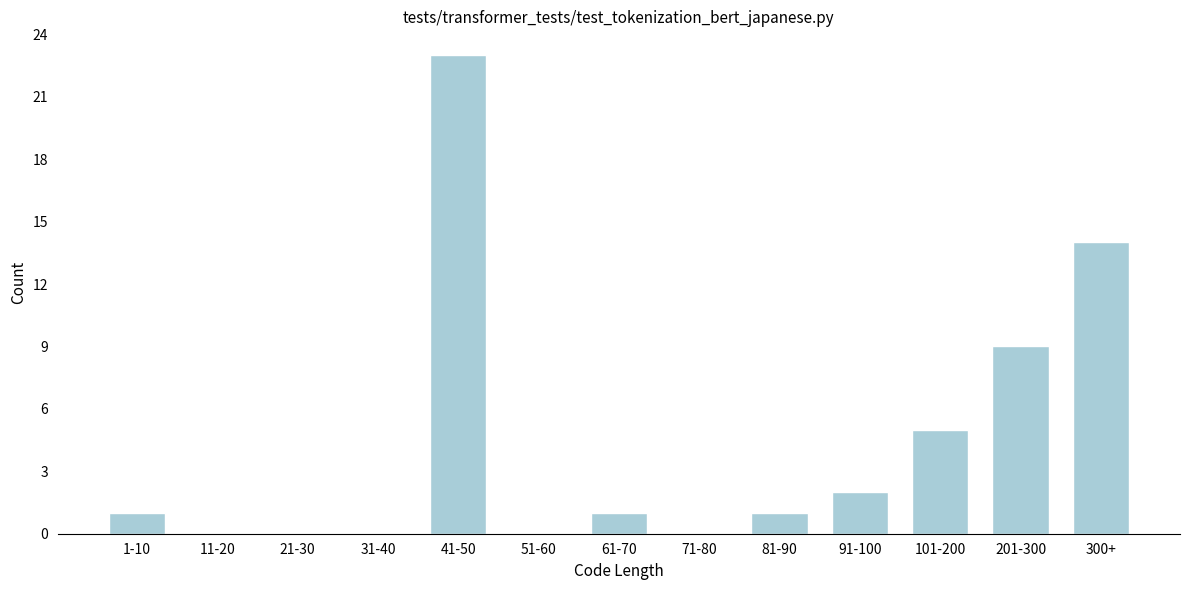

Reading left to right, list all the values displayed in this chart.

1-10=1	11-20=0	21-30=0	31-40=0	41-50=23	51-60=0	61-70=1	71-80=0	81-90=1	91-100=2	101-200=5	201-300=9	300+=14